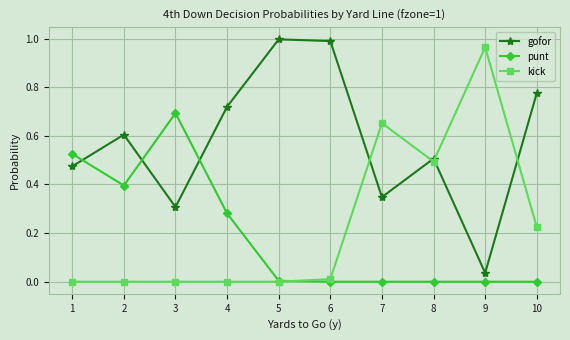

Is the value of punt at 6 greater than the value of gofor at 10?

No